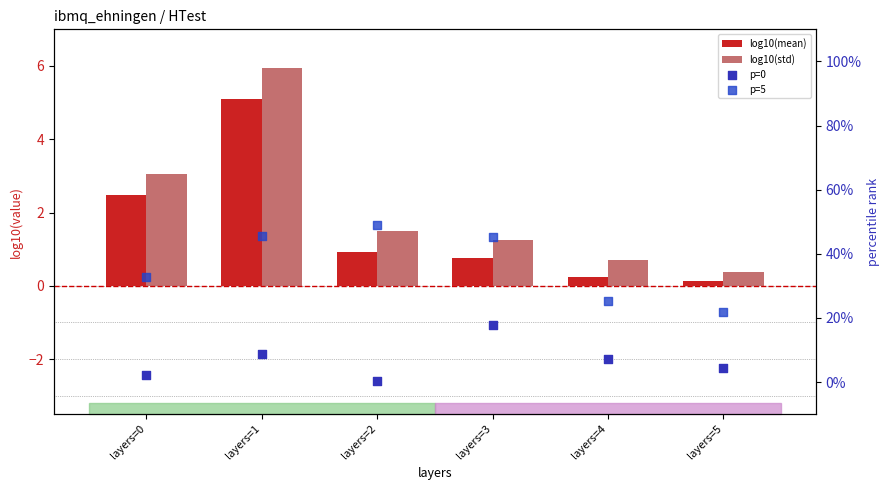

At which category is the sum across all series the highest?

layers=1